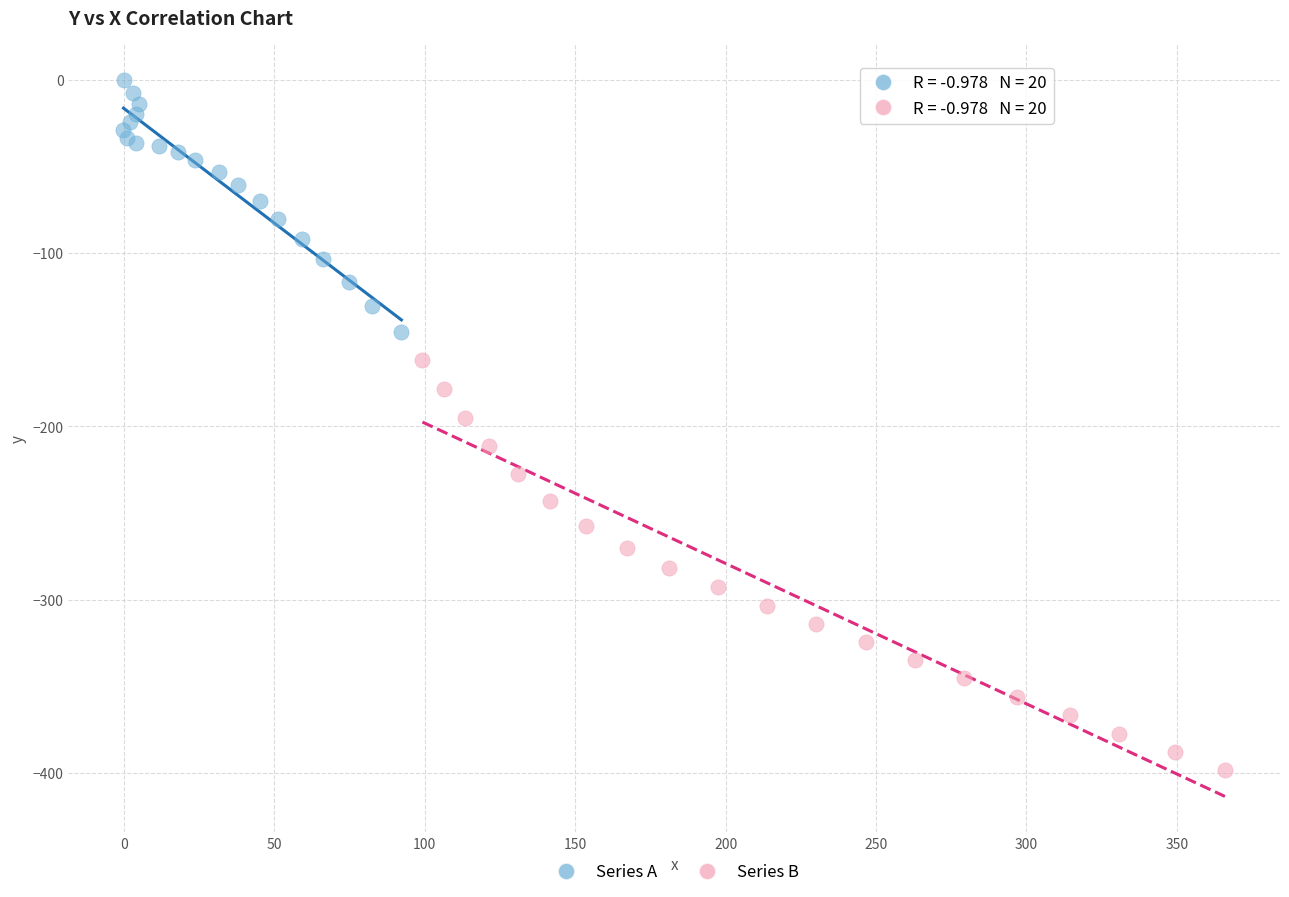

Which series reaches the minimum Y coordinate?

Series B